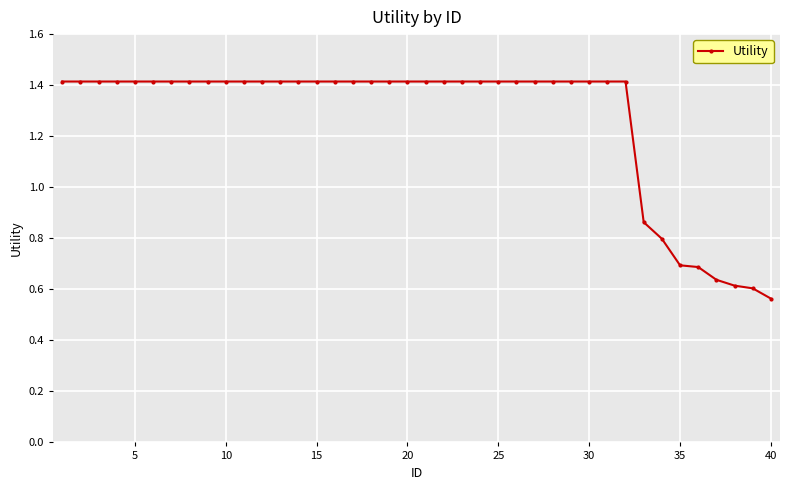

What is the value of the 15th point from the left?

1.4